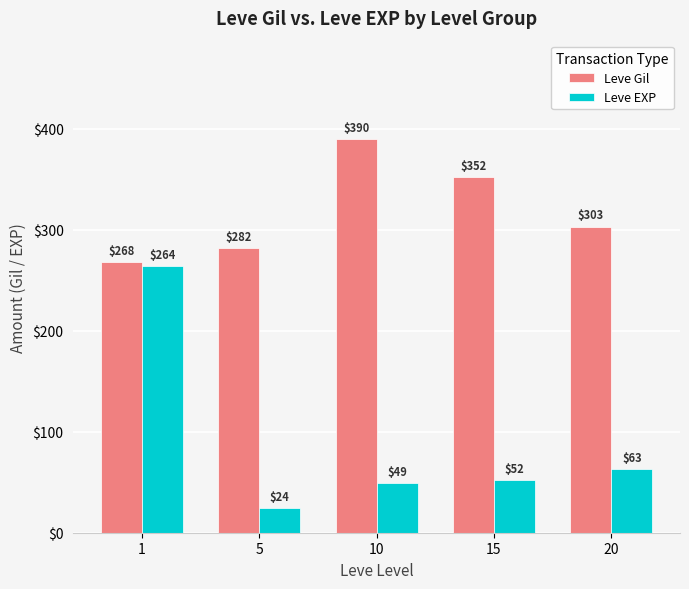

What is the value of the Leve Gil bar at the 4th from the left?

352